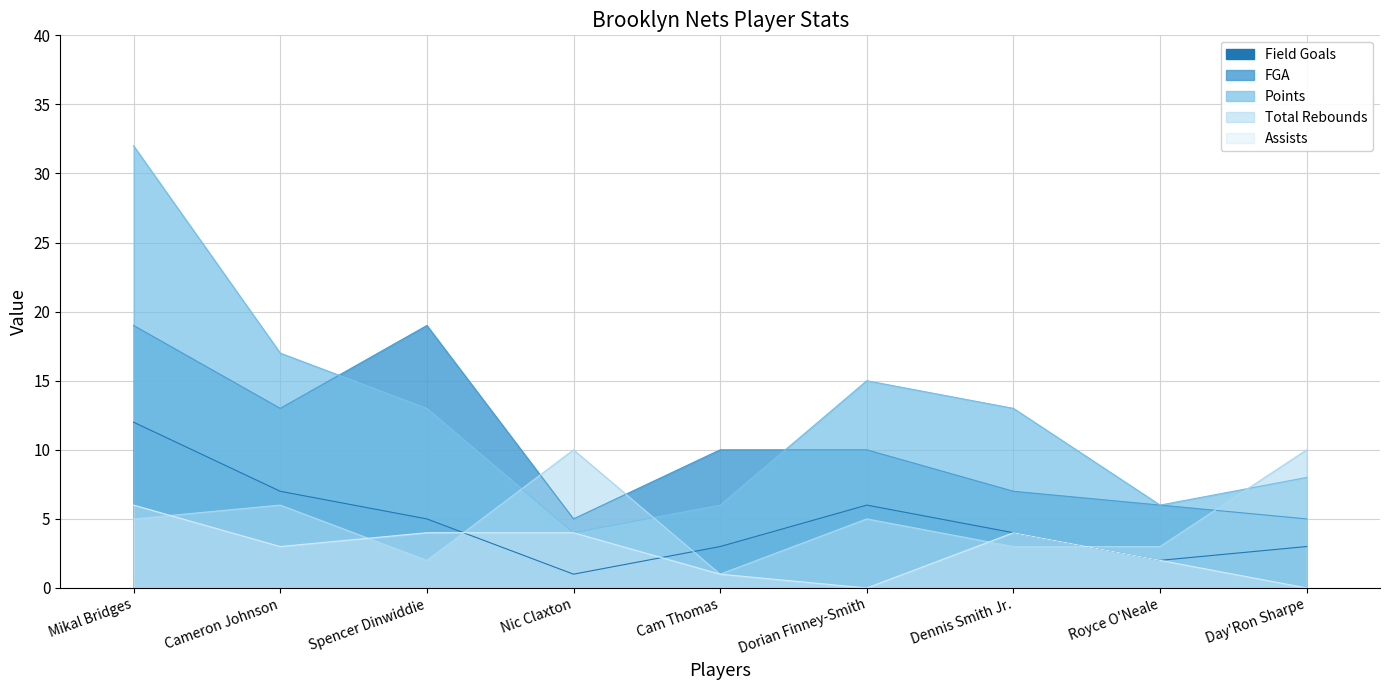

Where does the Total Rebounds series first go above 5?

Cameron Johnson